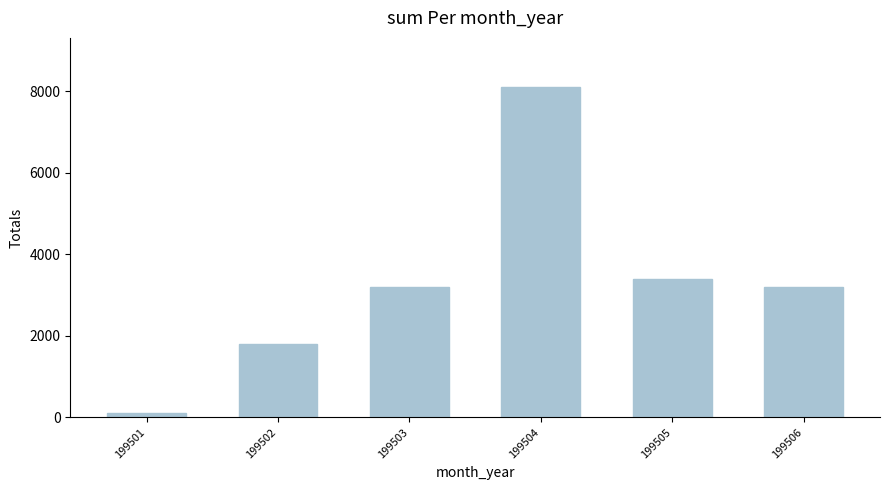

What is the difference between the maximum and minimum values?

8000